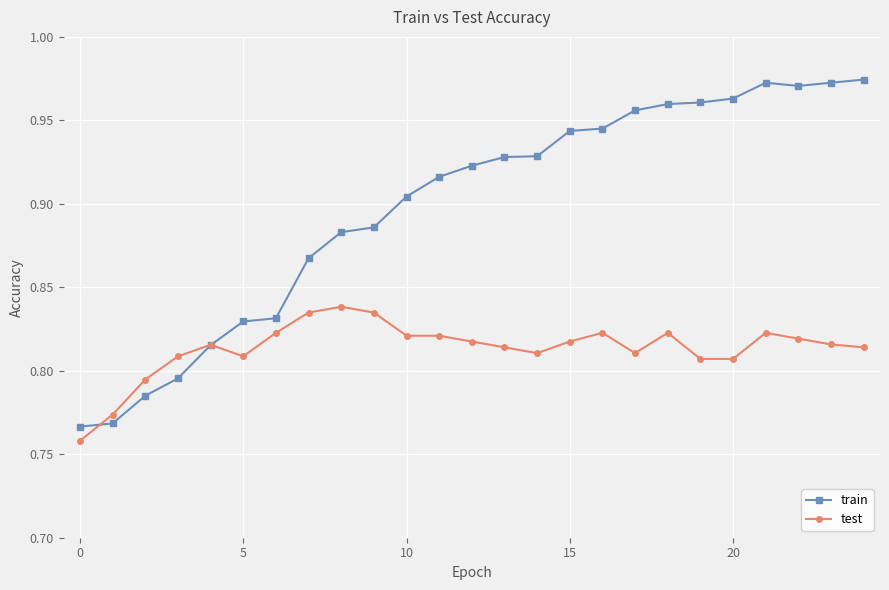

What is the difference between the maximum and minimum values in the train series?

0.2